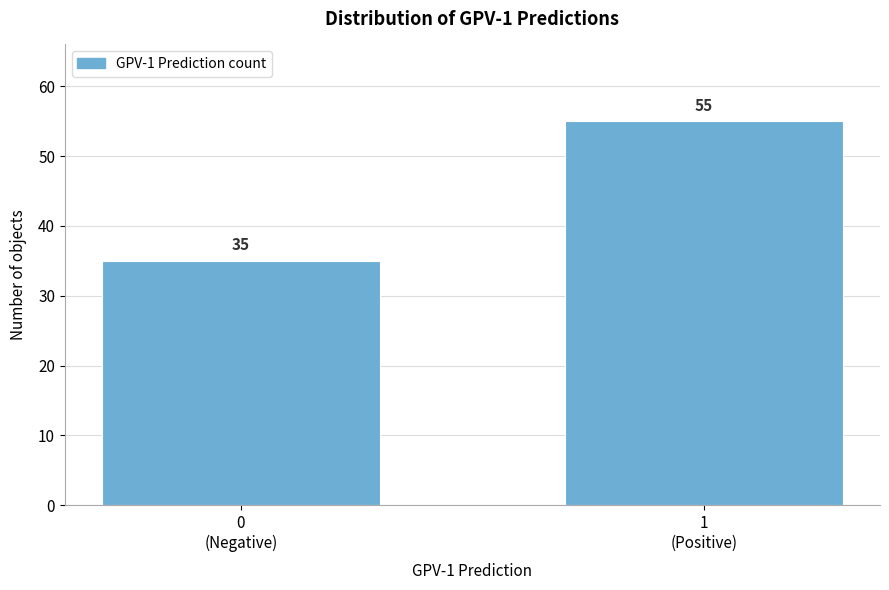

Reading left to right, transcribe all the data shown in this chart.

35	55